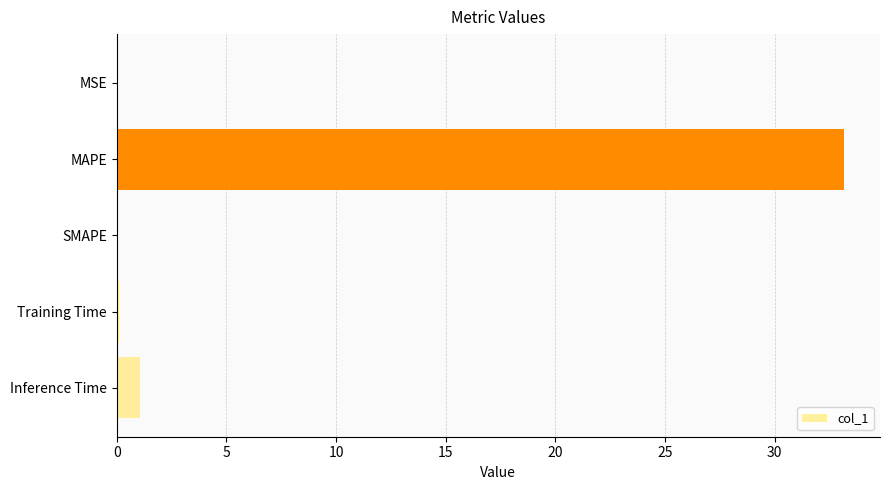

The chart shows a value of 33.1 at MAPE. True or false?

True